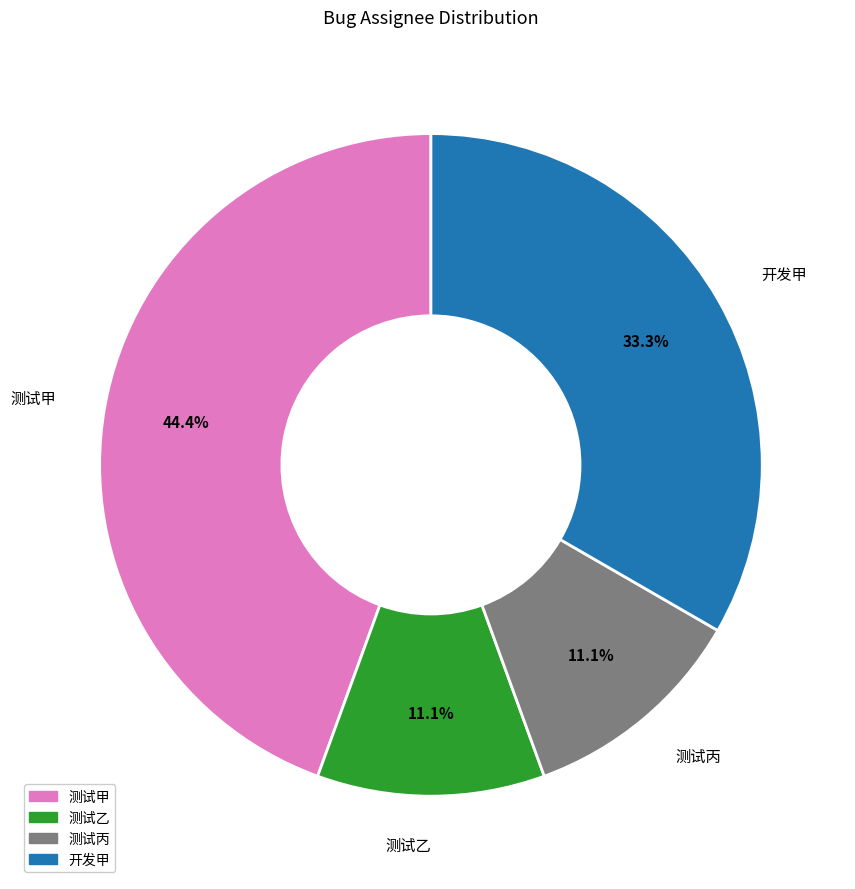

Is it true that 测试甲 is 38% of the pie?

False